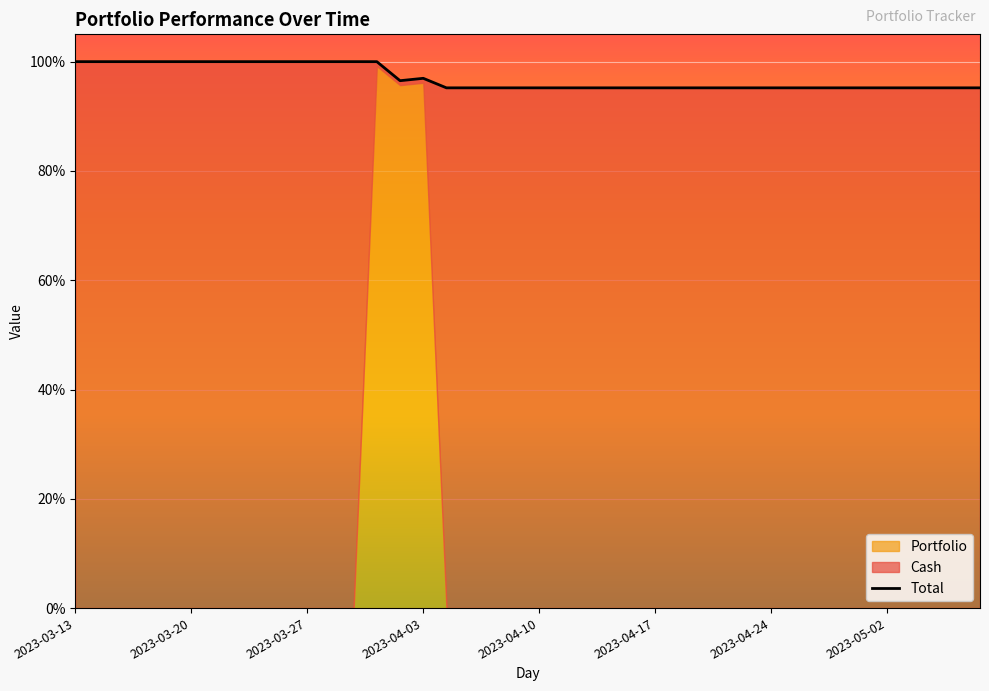

Approximately how many times larger is the value at 20 compared to 12?

1.0